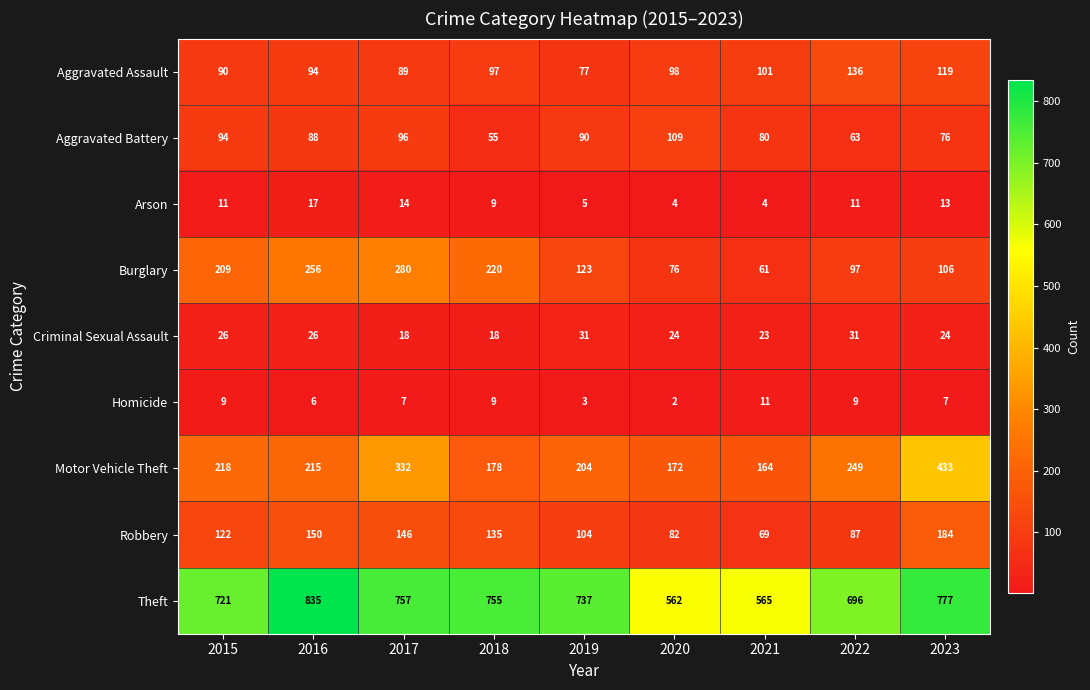

What is the sum of all Robbery values?

1079